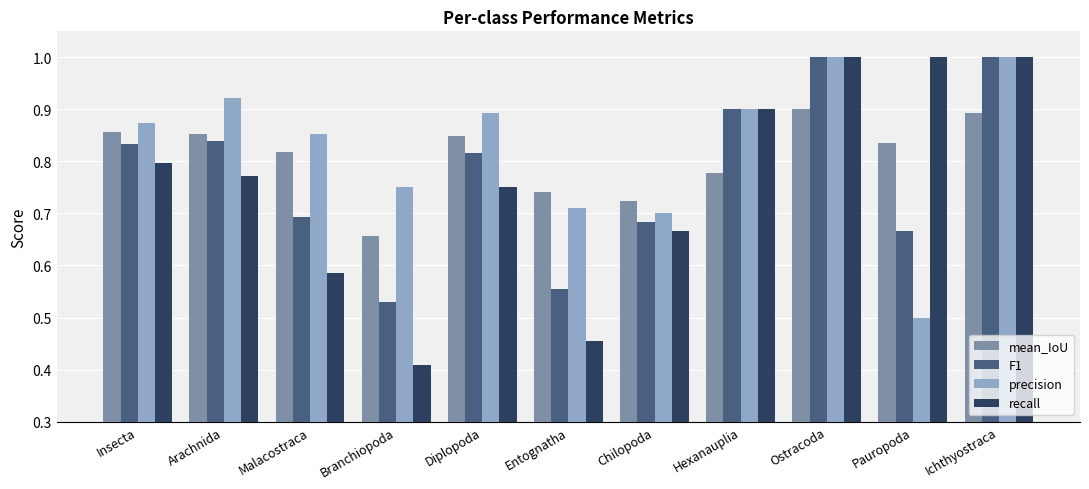

Are the bars horizontal?

No